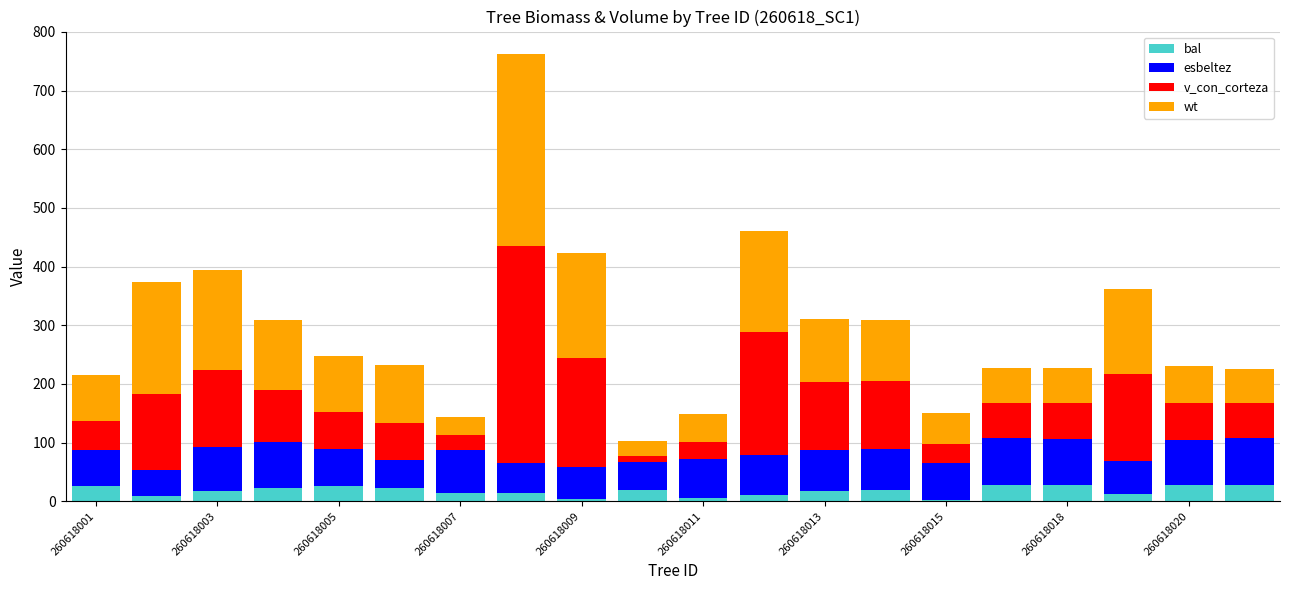

What is the average value of the bal series?

17.7